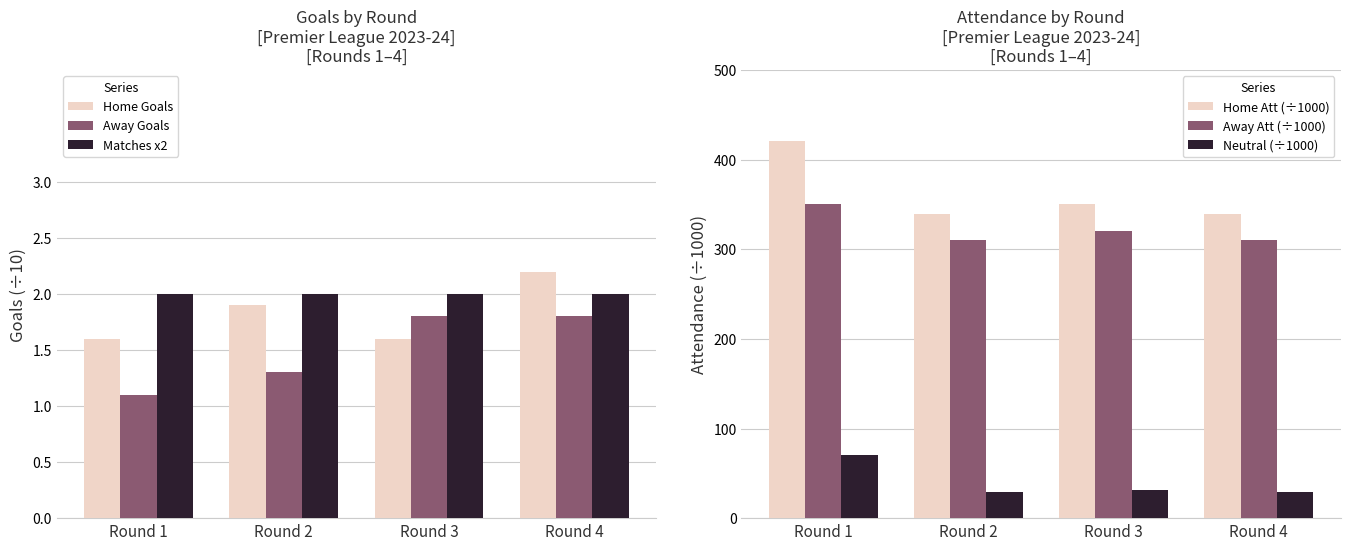

Is it true that Home Att (÷1000) equals 339.0 at Round 4?

True